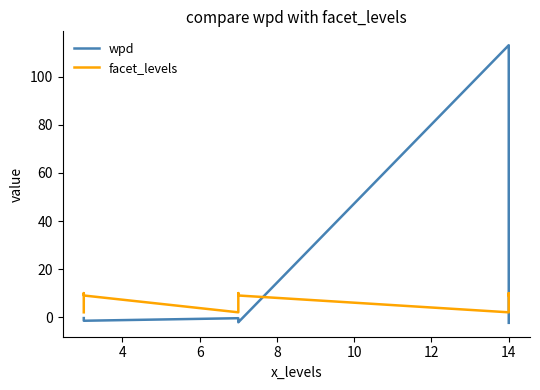

After their last crossing, which series has the higher values: wpd or facet_levels?

facet_levels